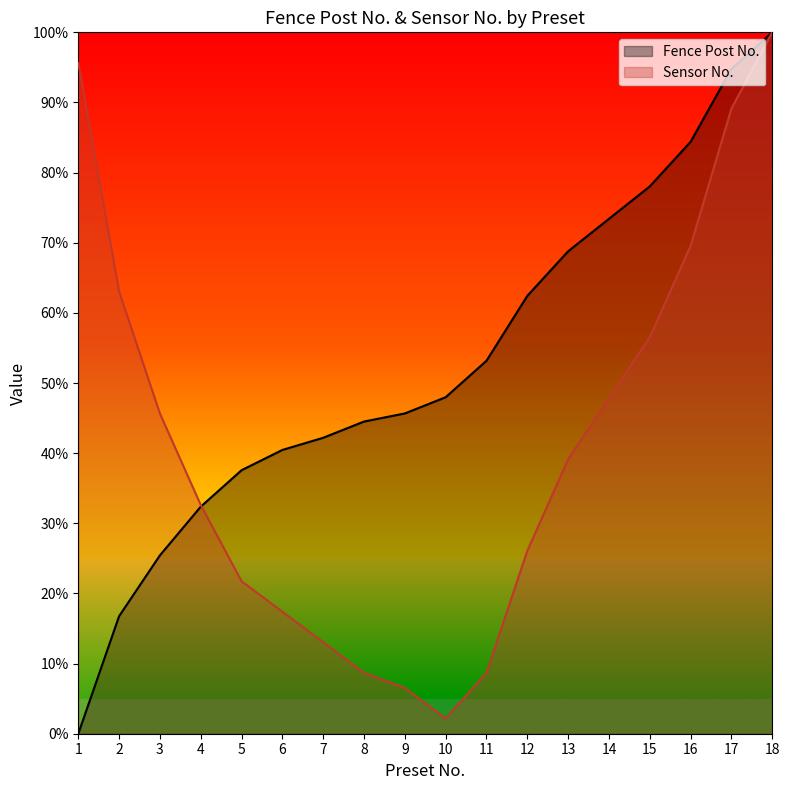

Does the chart display data point markers on the line(s)?

No